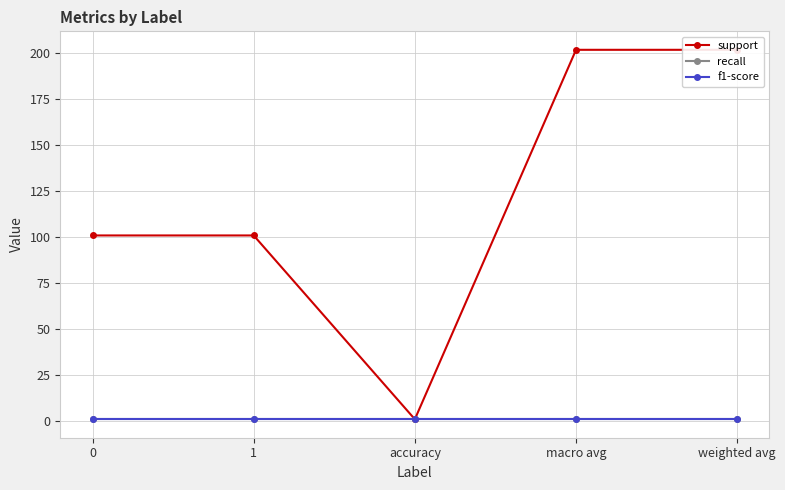

The recall series shows 1 at 1. True or false?

True